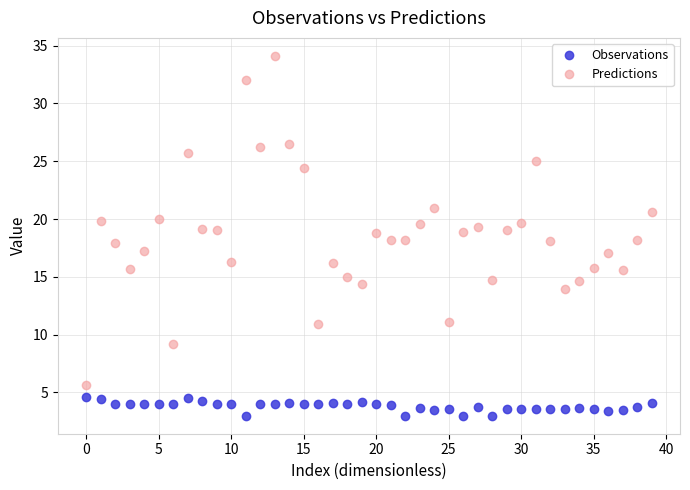

How many data points does each series have?

40